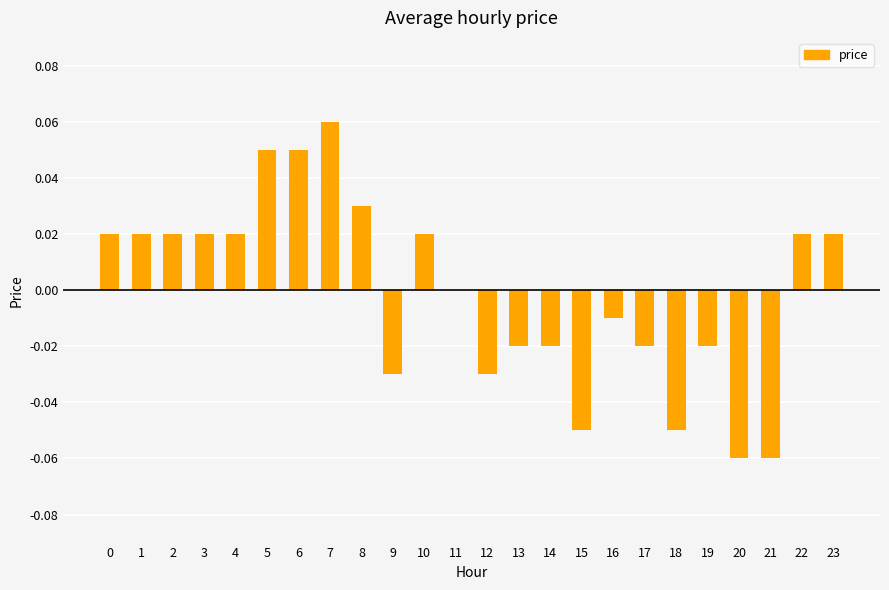

True or false: the data shows 0.0 at 8.

True